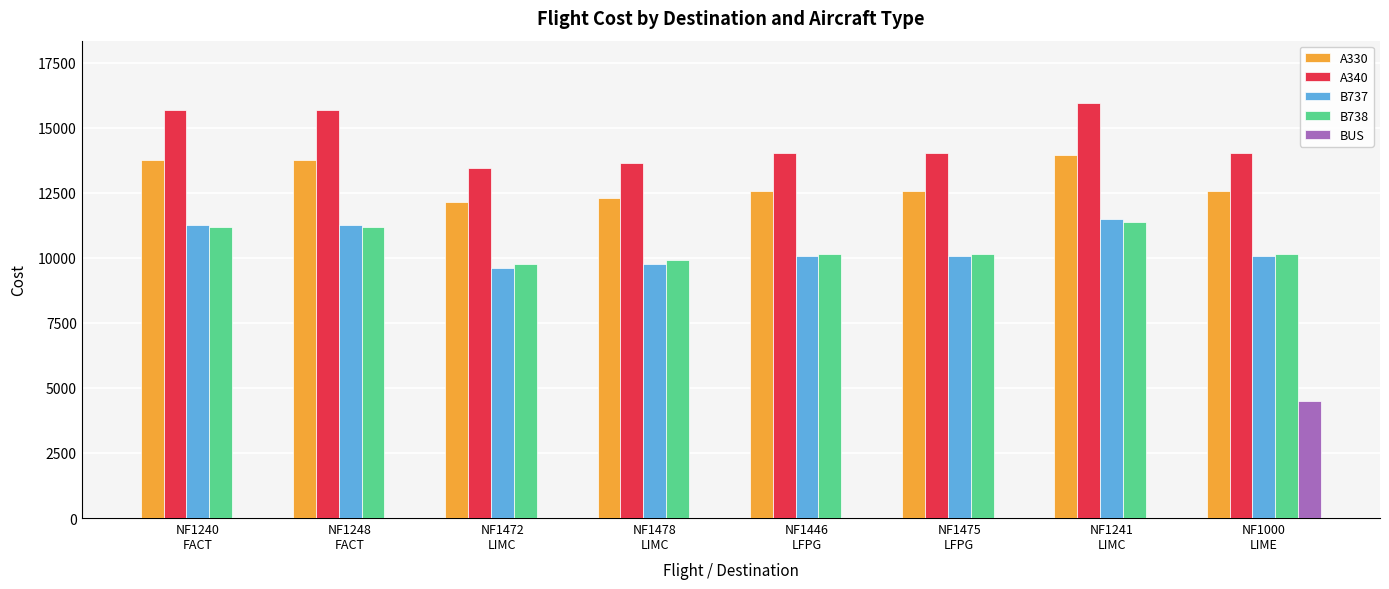

Which category has the highest value in the A340 series?

NF1241
LIMC